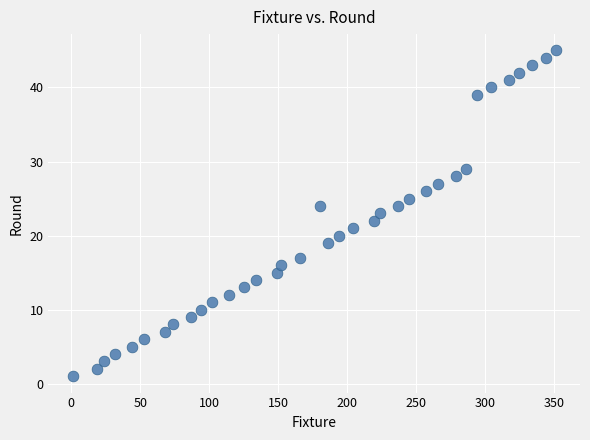

What is the range of X values (max minus min)?

350